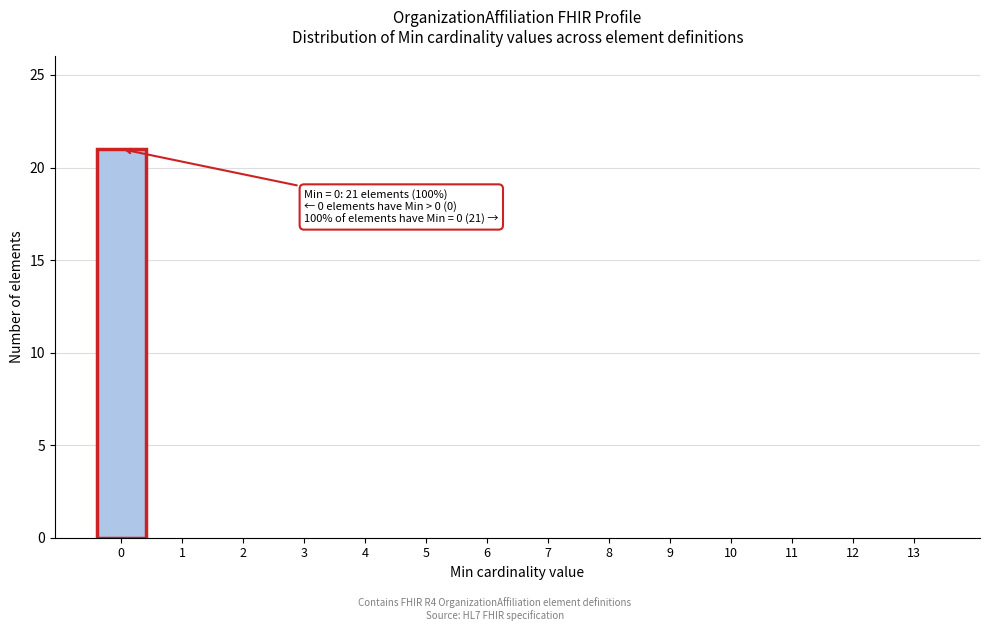

Reading left to right, list all the values displayed in this chart.

0=21	1=0	2=0	3=0	4=0	5=0	6=0	7=0	8=0	9=0	10=0	11=0	12=0	13=0